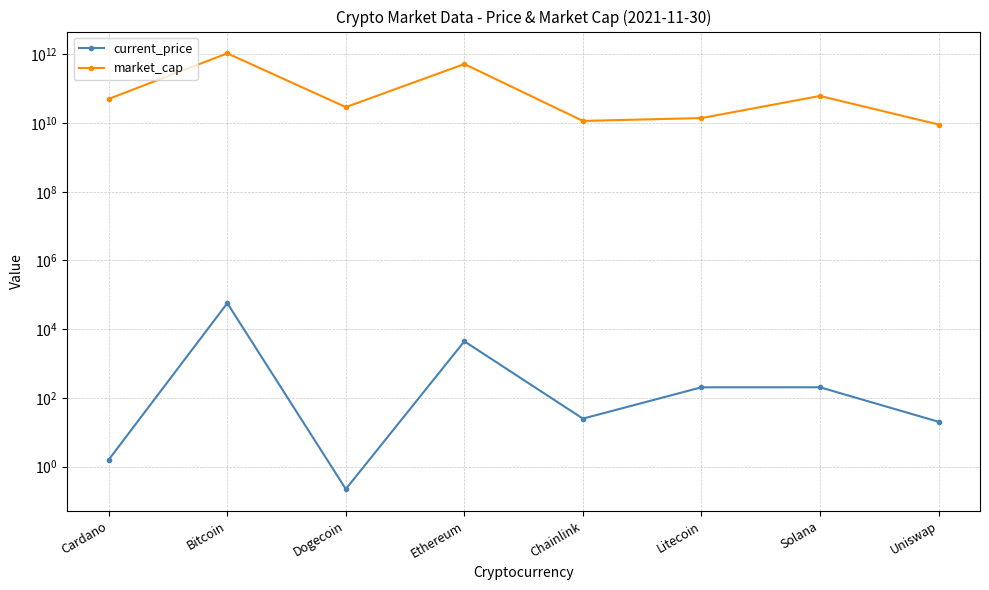

What is the difference between the second highest and second lowest values in the current_price series?

4424.1